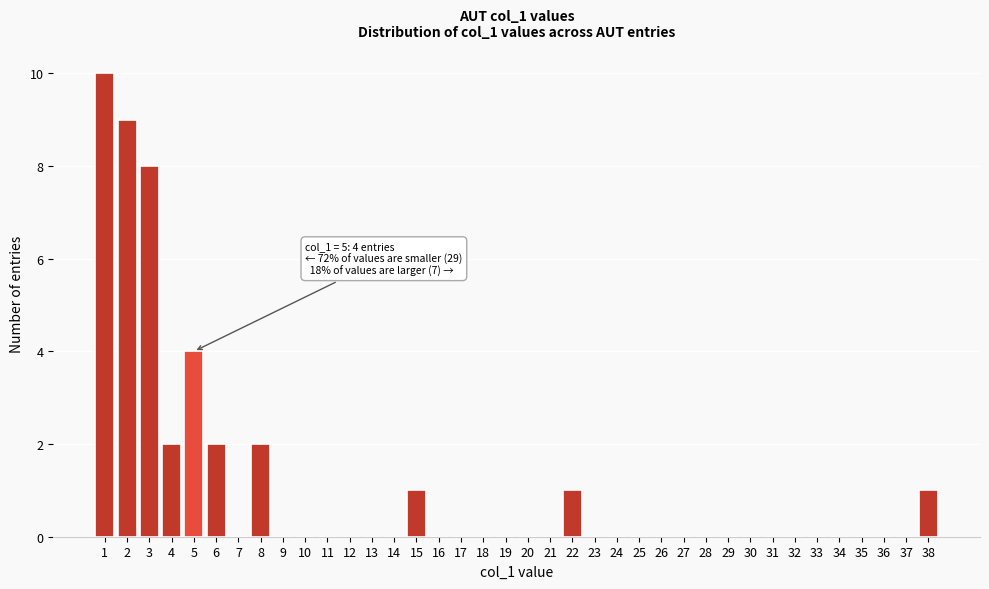

Which range on the x-axis has the tallest bar?

0.5 to 1.5